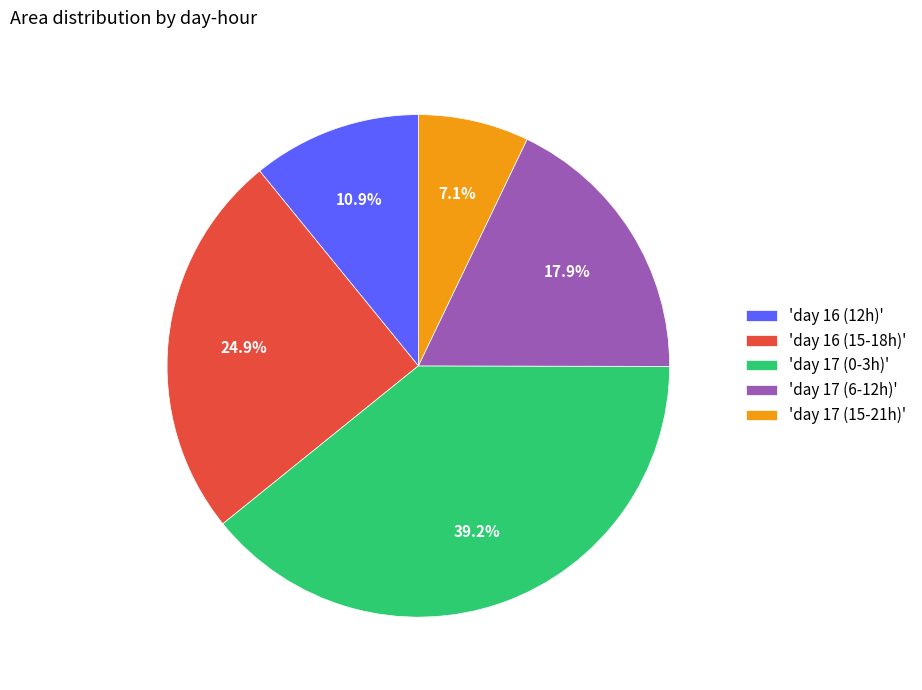

What is the total percentage of 'day 17 (6-12h)' and 'day 16 (12h)'?

28.8%